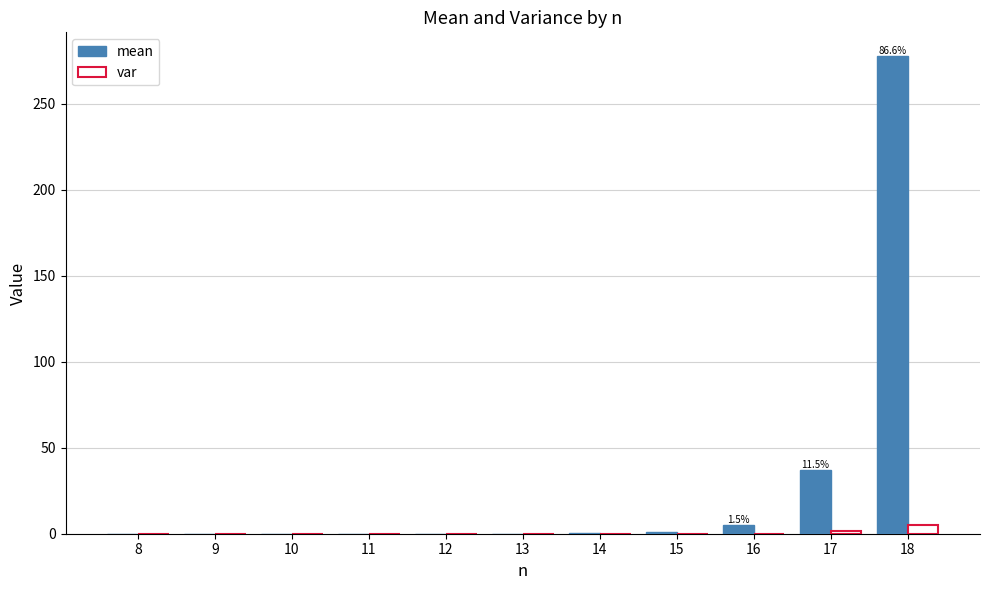

What is the maximum value shown in the chart?

277.8